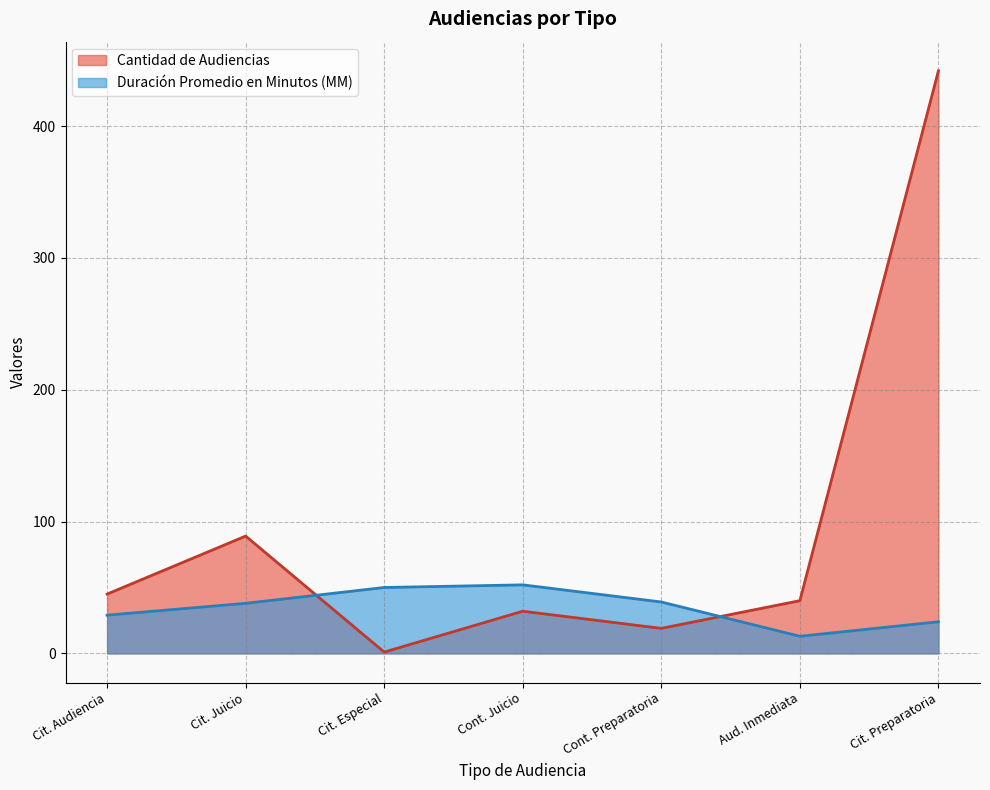

What is the minimum value for Duración Promedio en Minutos (MM)?

13